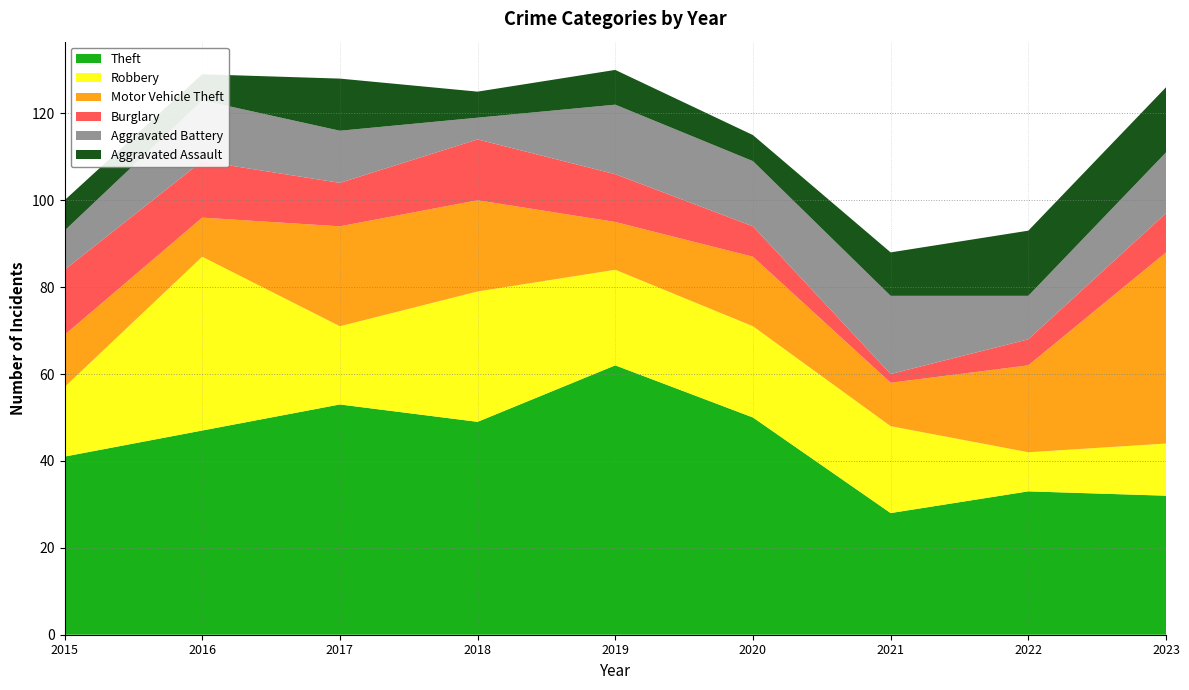

Reading left to right, what are all the values shown in this chart?

Theft: 2015=41	2016=47	2017=53	2018=49	2019=62	2020=50	2021=28	2022=33	2023=32
Robbery: 2015=16	2016=40	2017=18	2018=30	2019=22	2020=21	2021=20	2022=9	2023=12
Motor Vehicle Theft: 2015=12	2016=9	2017=23	2018=21	2019=11	2020=16	2021=10	2022=20	2023=44
Burglary: 2015=15	2016=13	2017=10	2018=14	2019=11	2020=7	2021=2	2022=6	2023=9
Aggravated Battery: 2015=9	2016=14	2017=12	2018=5	2019=16	2020=15	2021=18	2022=10	2023=14
Aggravated Assault: 2015=7	2016=6	2017=12	2018=6	2019=8	2020=6	2021=10	2022=15	2023=15